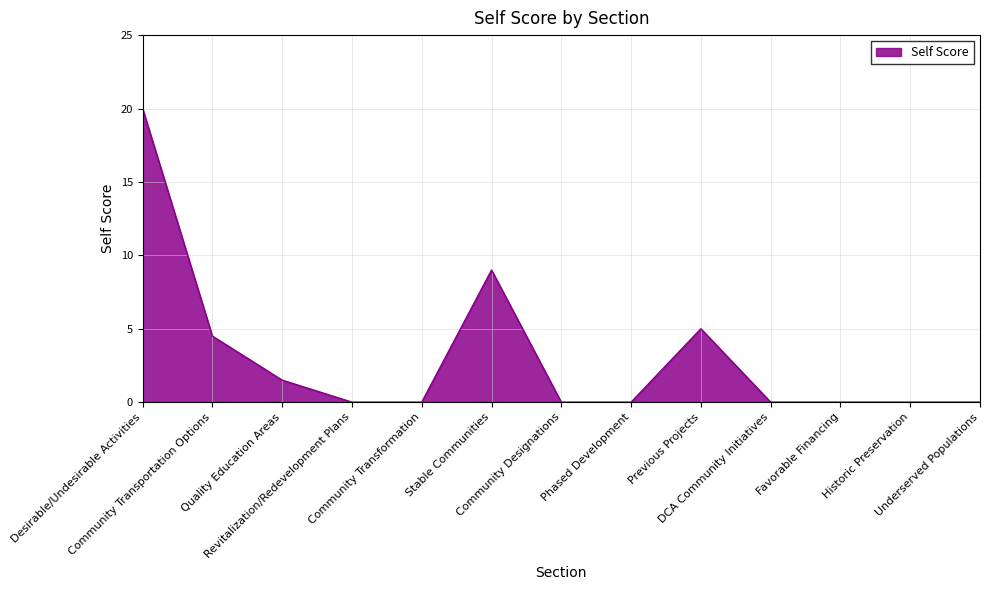

Reading right to left, list all the values displayed in this chart.

0.0	0.0	0.0	0.0	5.0	0.0	0.0	9.0	0.0	0.0	1.5	4.5	20.0